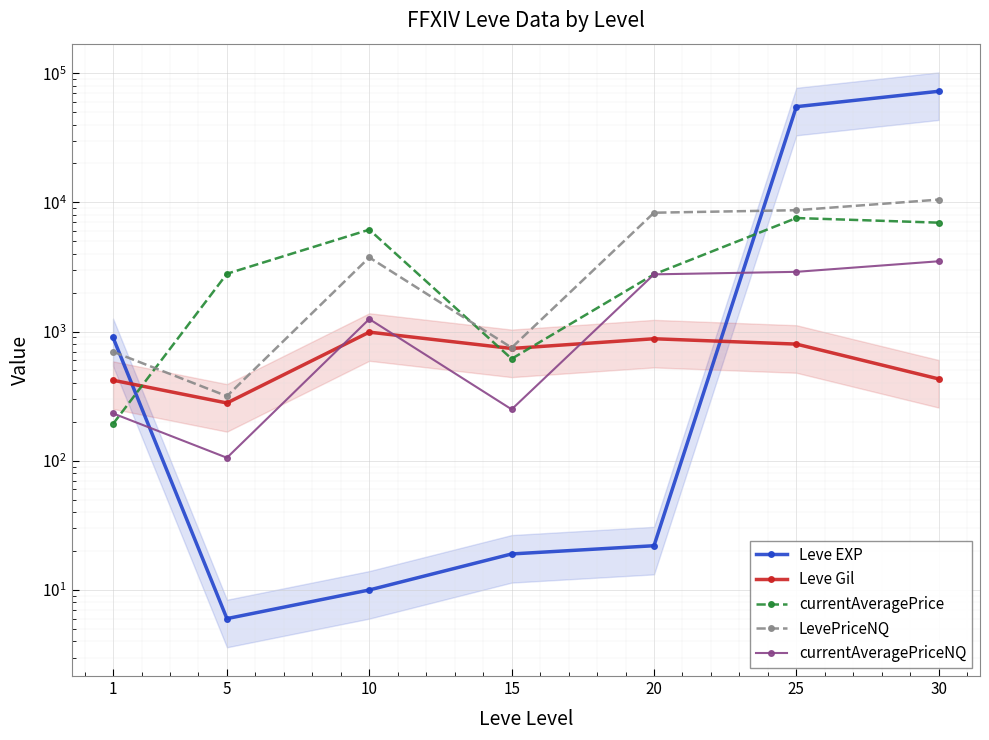

Where do currentAveragePriceNQ and currentAveragePrice first cross each other?

1 and 5